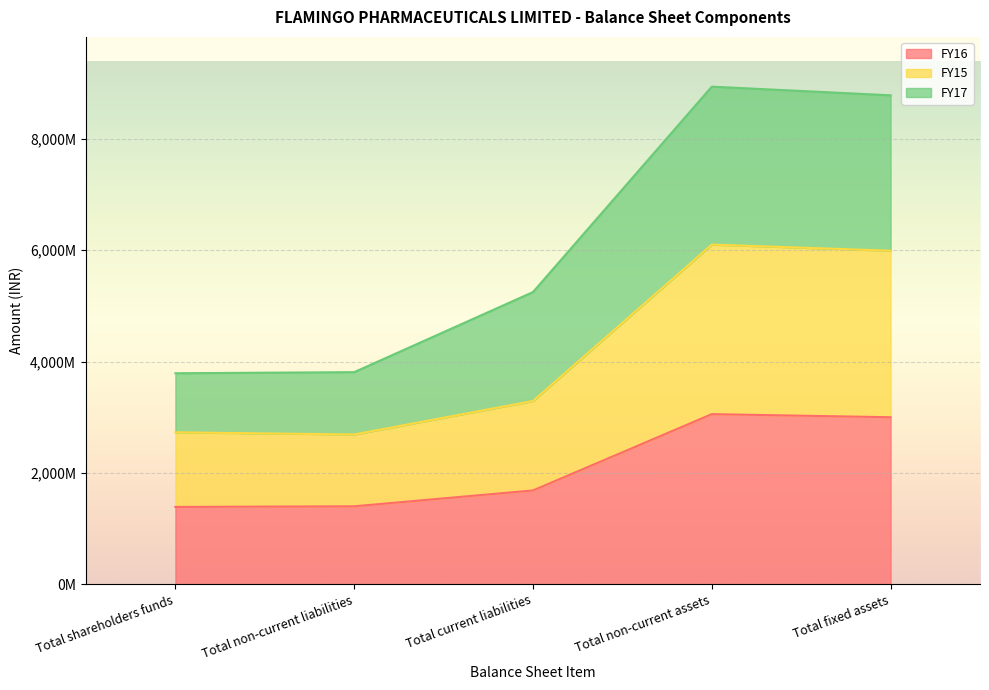

What position from the right is Total shareholders funds?

5